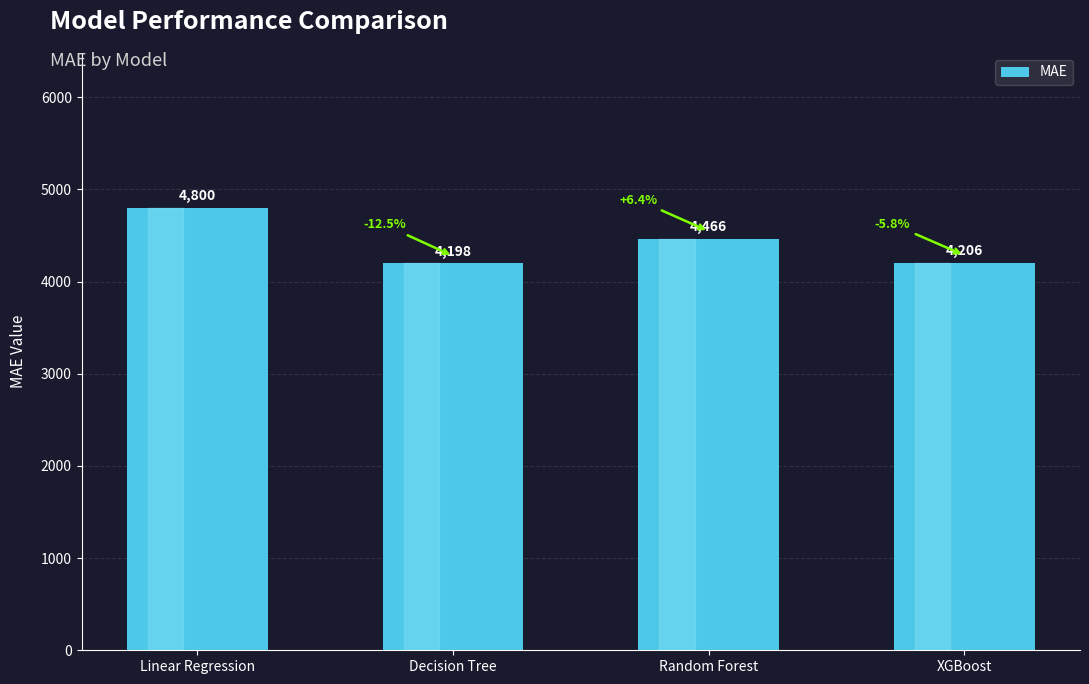

What is the change in value from Linear Regression to Random Forest?

-333.2